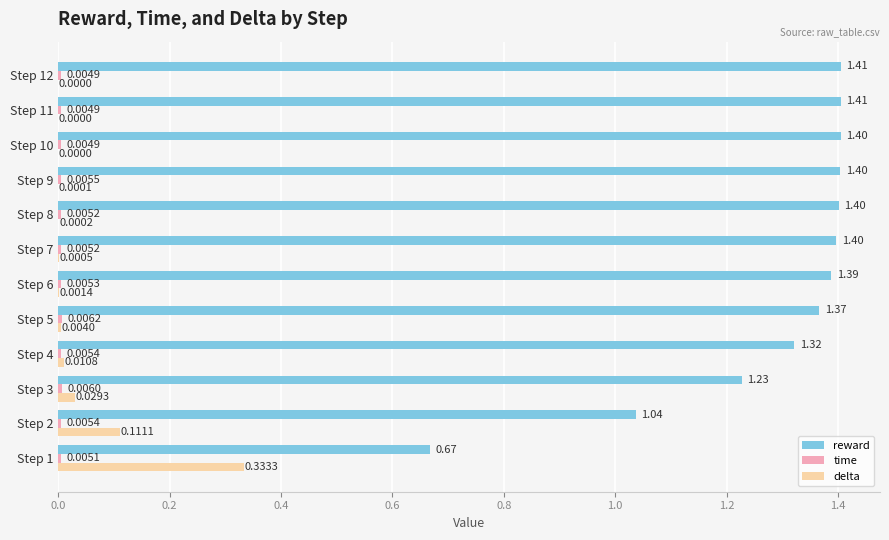

Between Step 3 and Step 11, which series saw the biggest shift?

reward